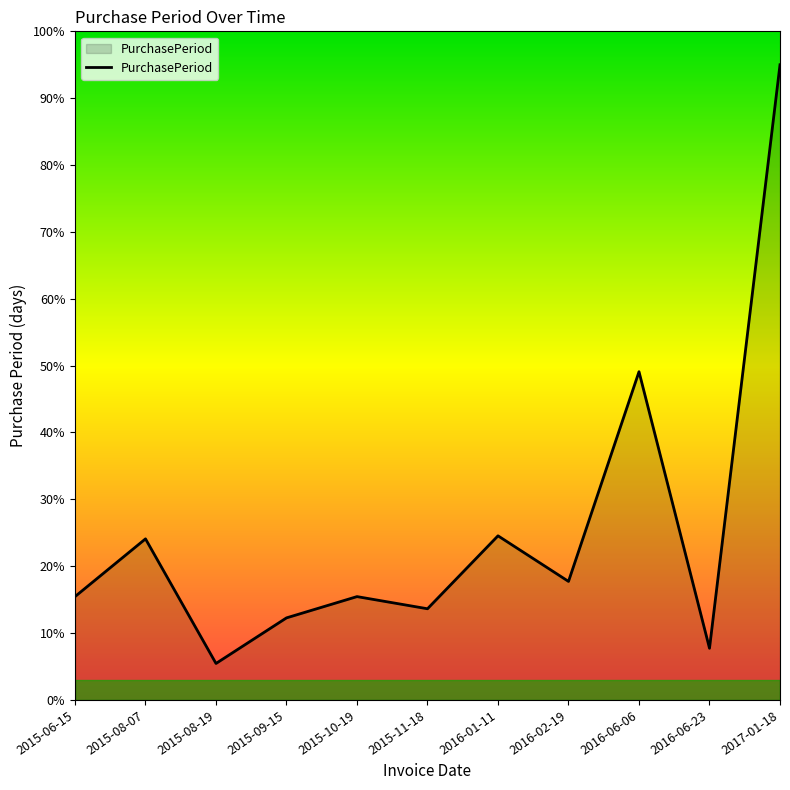

Does the chart display data point markers on the line(s)?

No